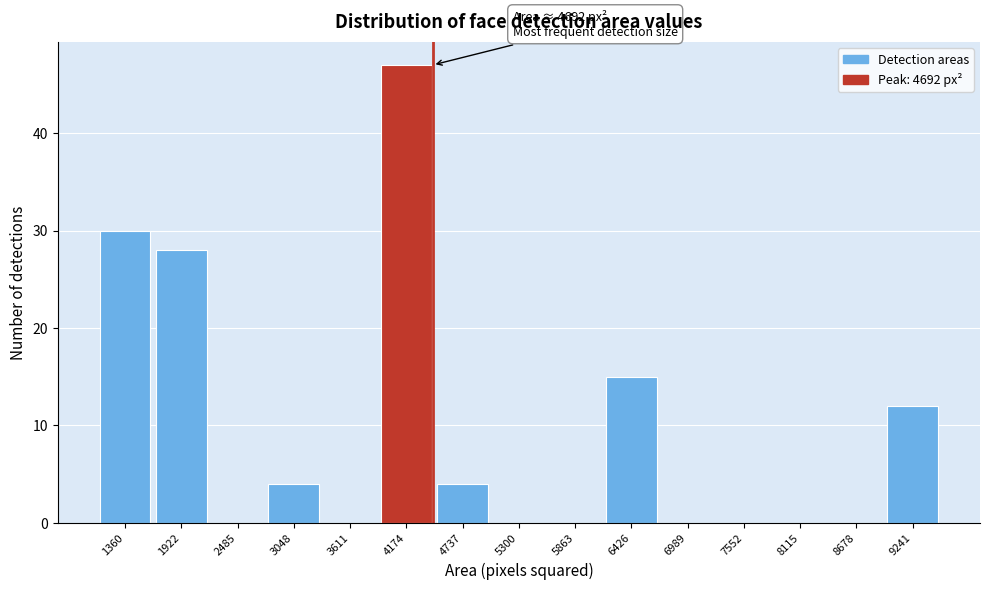

Reading left to right, transcribe all the data shown in this chart.

1360=30	1922=28	2485=0	3048=4	3611=0	4174=47	4737=4	5300=0	5863=0	6426=15	6989=0	7552=0	8115=0	8678=0	9241=12